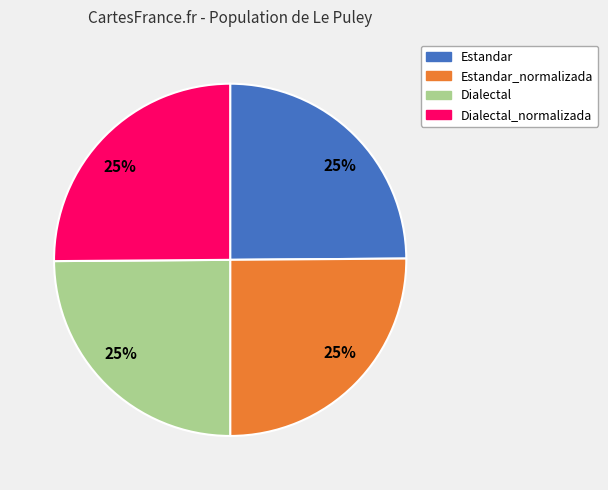

Does any single category account for the majority?

No